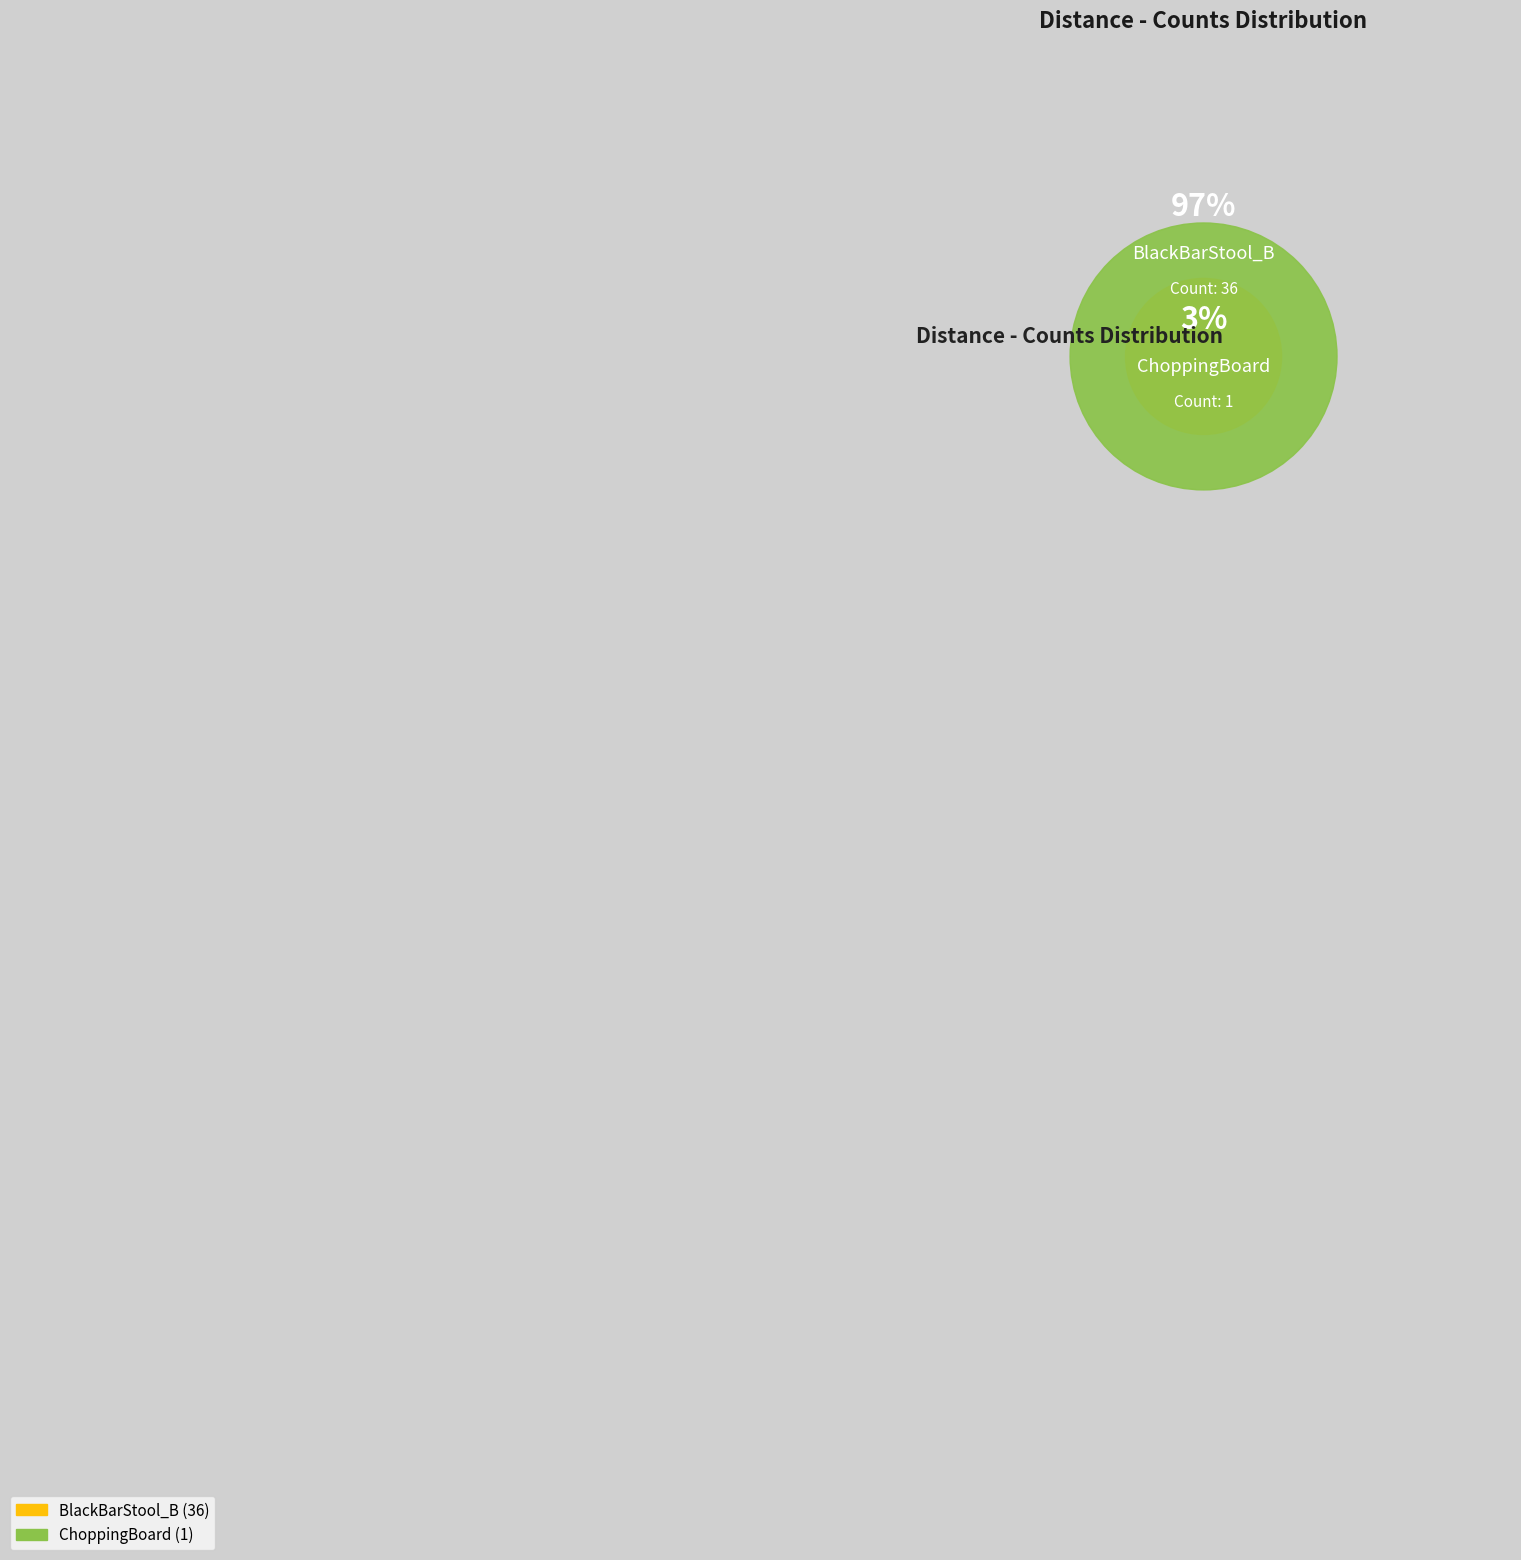

Count the number of slices in the pie.

2